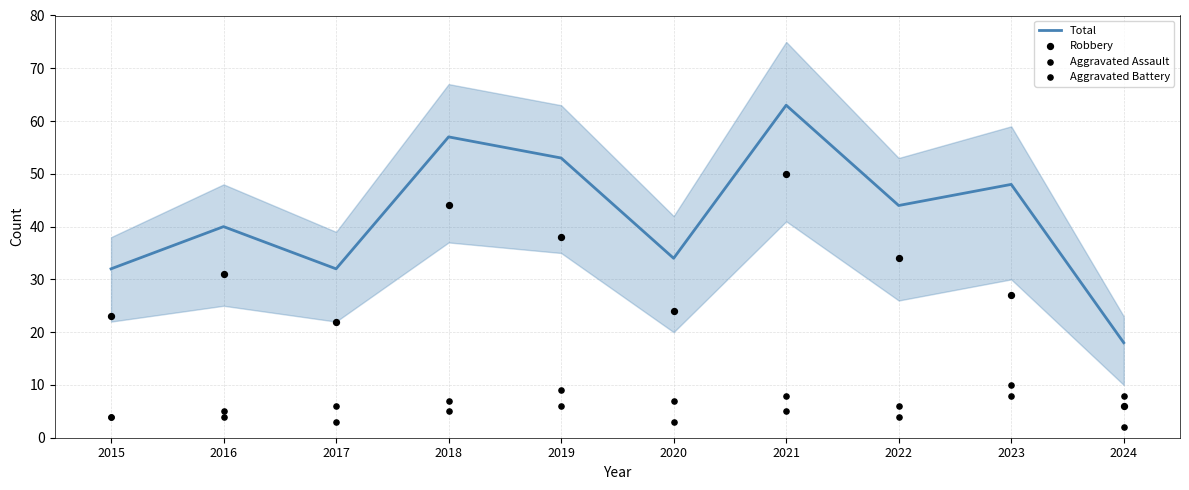

Which series reaches the minimum Y coordinate?

Aggravated Assault